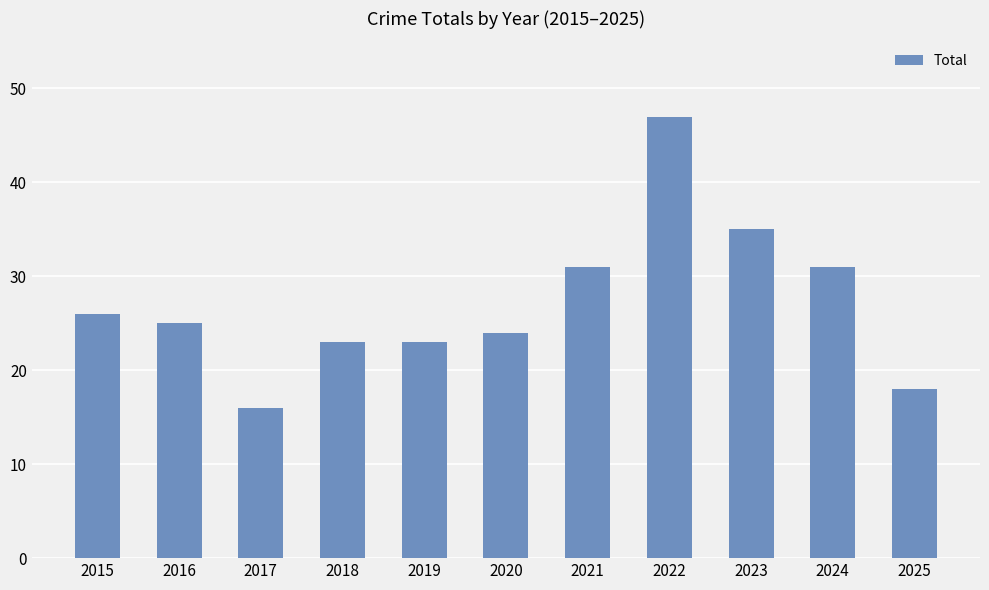

What is the value of the 5th bar from the left?

23